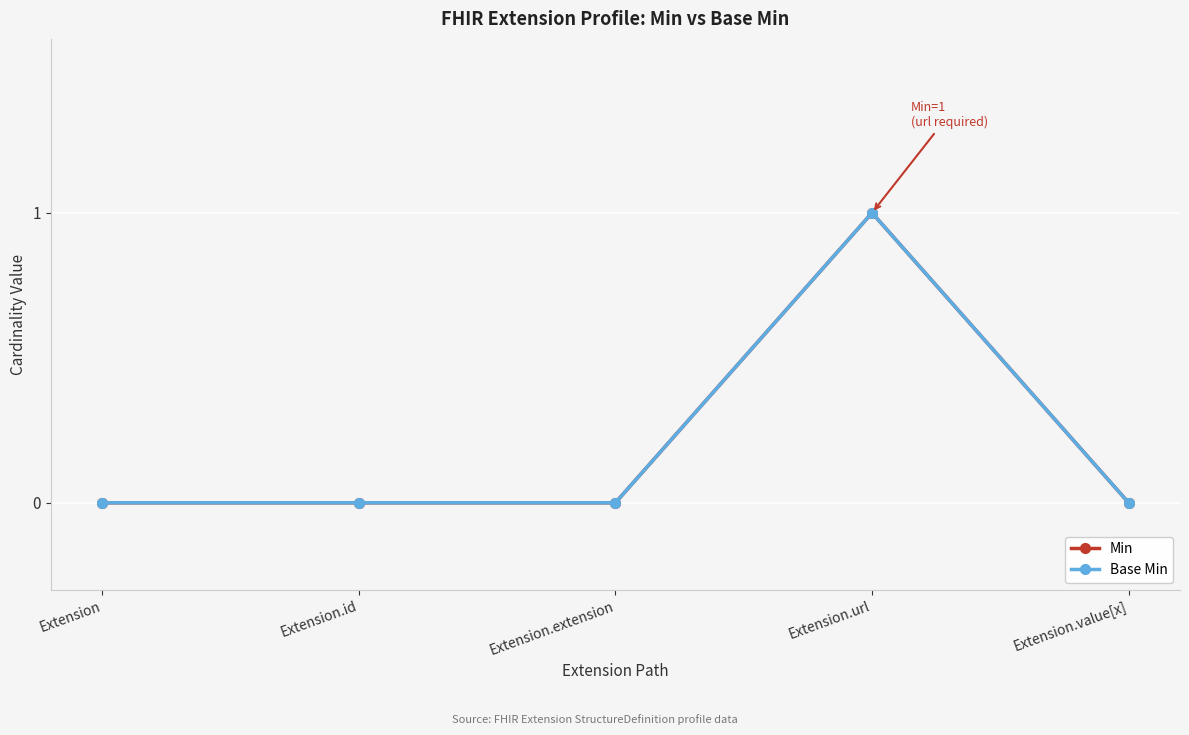

True or false: Min has a value of -1 at Extension.value[x].

False